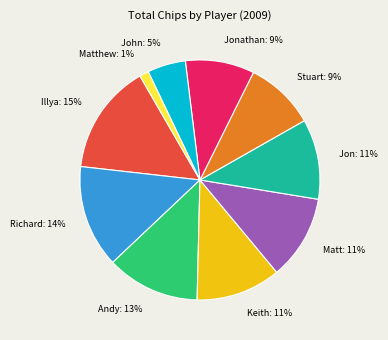

Does John represent more than half of the total?

No